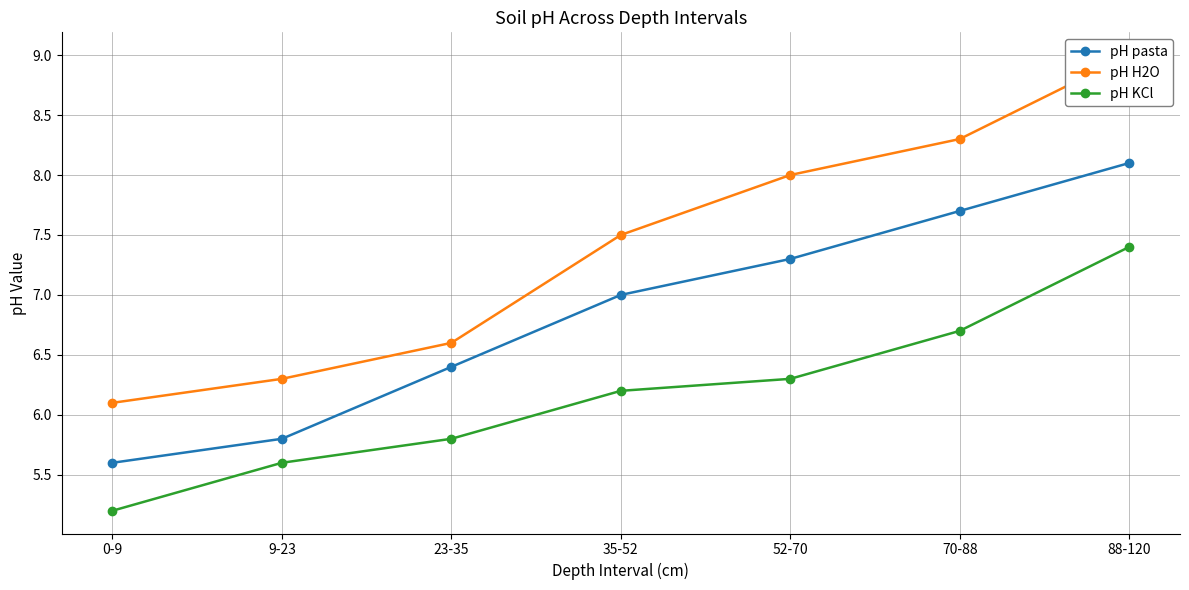

What are all the series names shown in the legend?

pH pasta, pH H2O, pH KCl